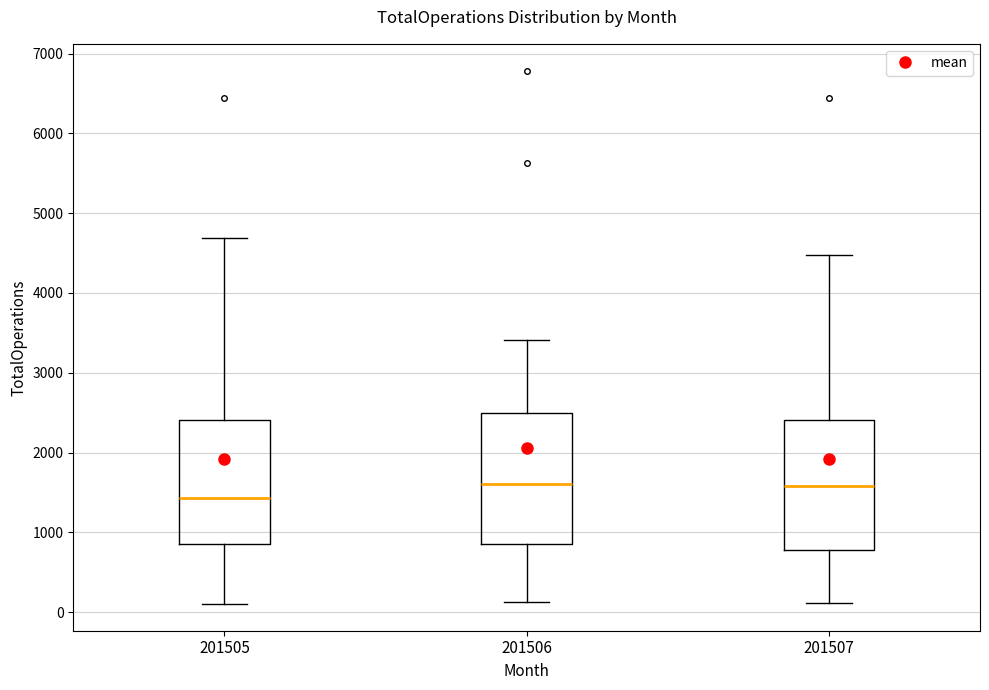

Where is the upper edge of the box at x = 201505 on the y-axis? The values are not printed on the chart, so give them approximately, as read against the axis.

2400